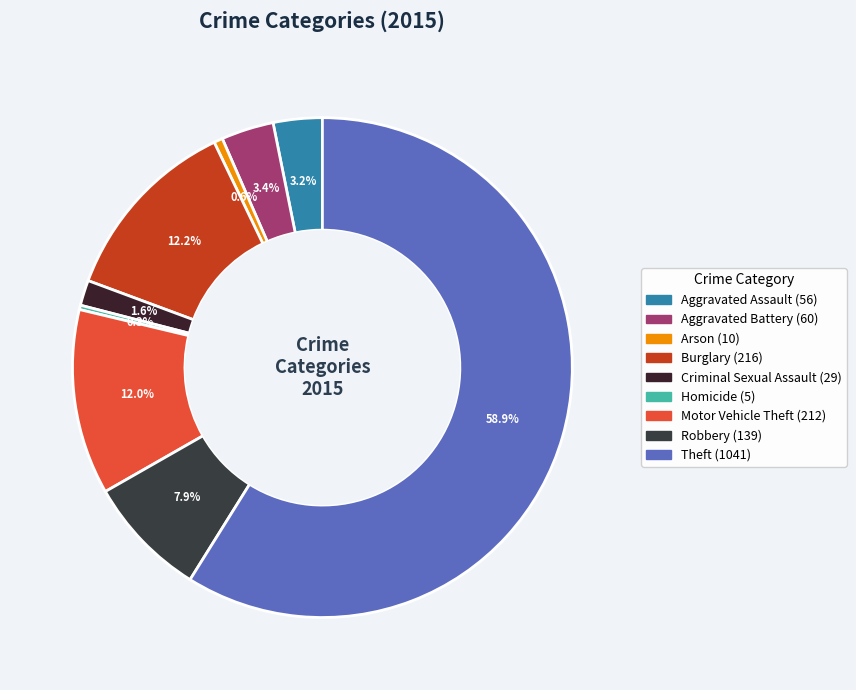

Is it true that Homicide is 0% of the pie?

True